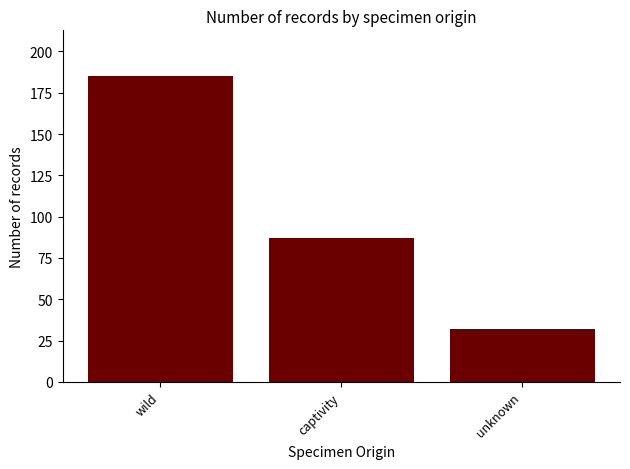

True or false: the data shows 87 at captivity.

True